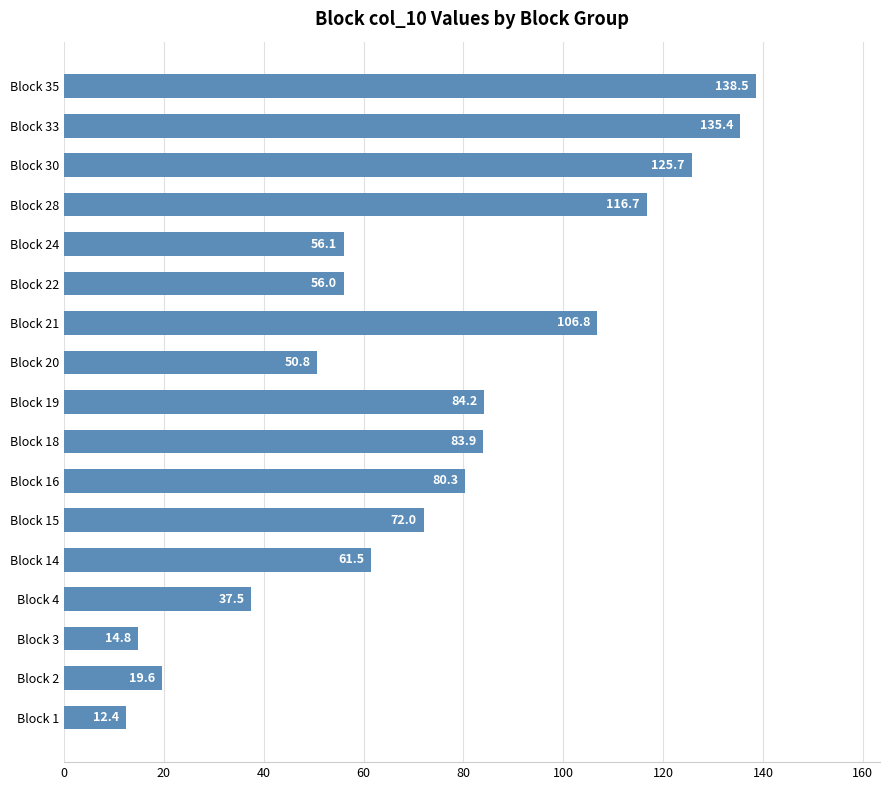

What is the average value?

73.7